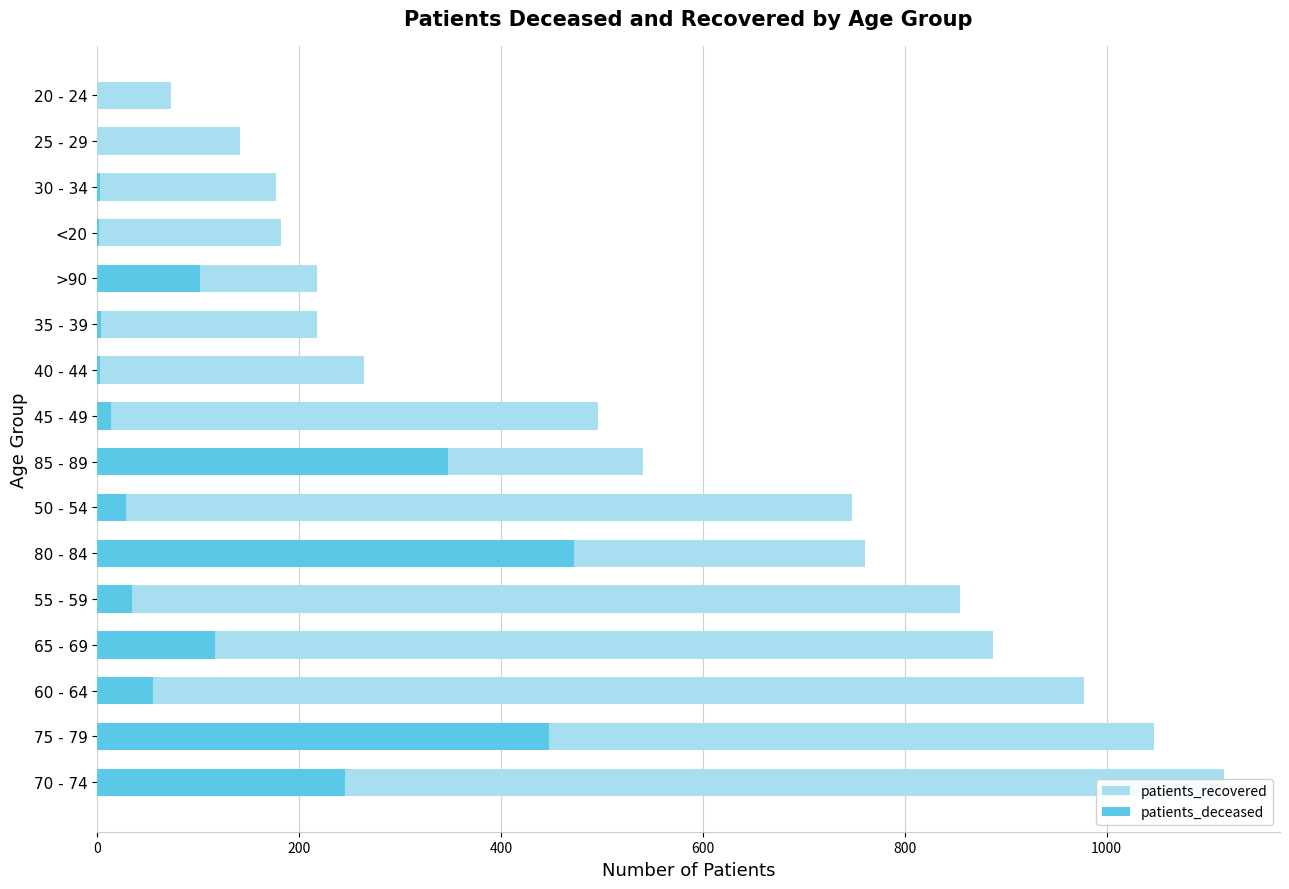

How many series are shown in this chart?

2